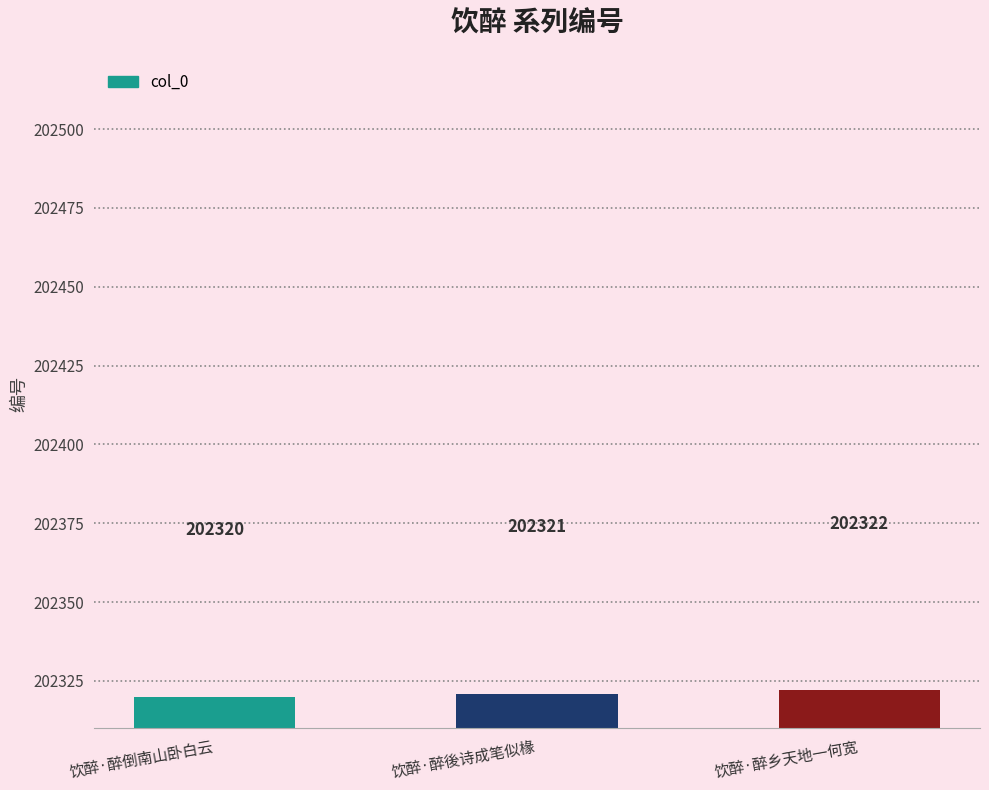

Which has a higher value, 饮醉·醉乡天地一何宽 or 饮醉·醉後诗成笔似椽?

饮醉·醉乡天地一何宽